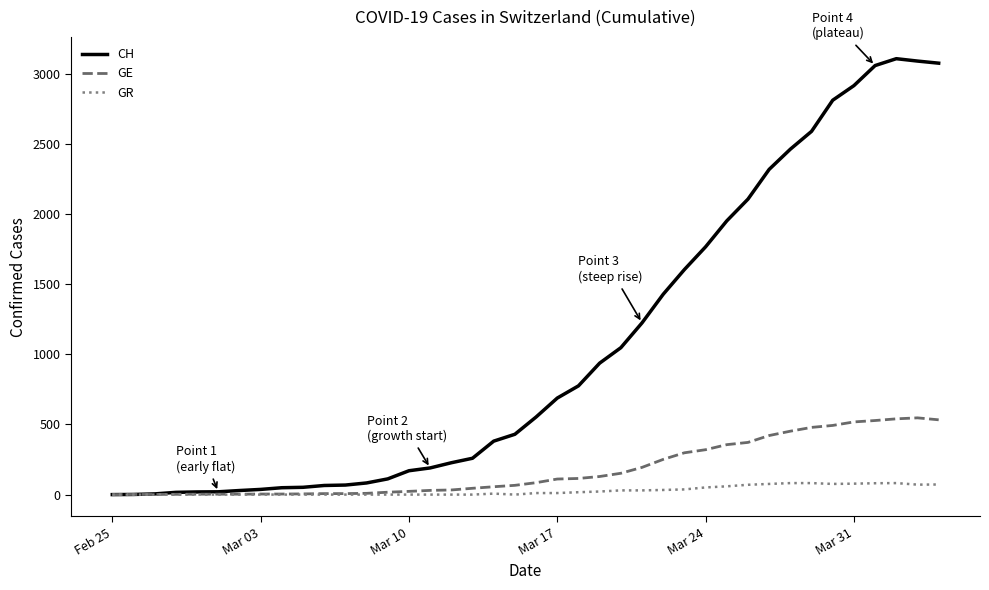

True or false: CH has more than 0 points higher than both neighbors.

True